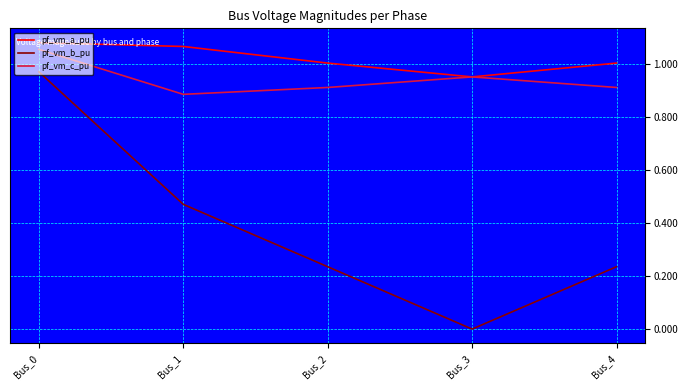

Is the value of pf_vm_c_pu at Bus_1 greater than the value of pf_vm_a_pu at Bus_2?

No